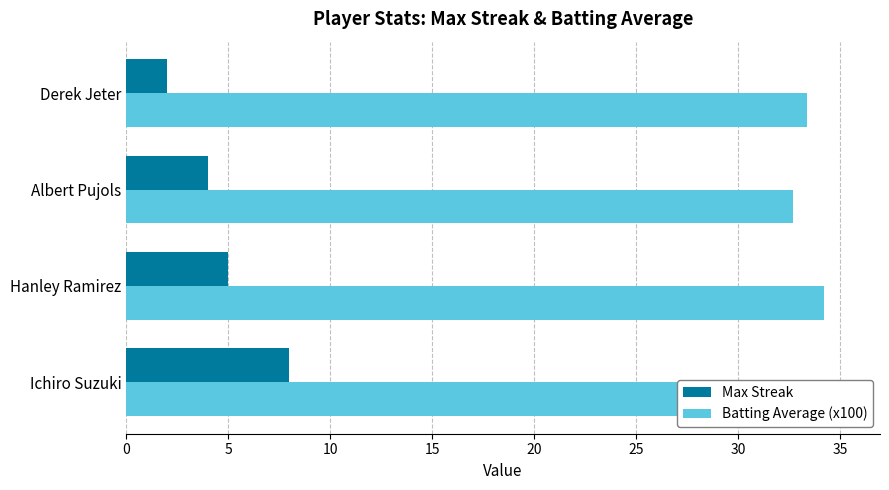

Rank the series by their maximum value, from highest to lowest.

Batting Average (x100), Max Streak